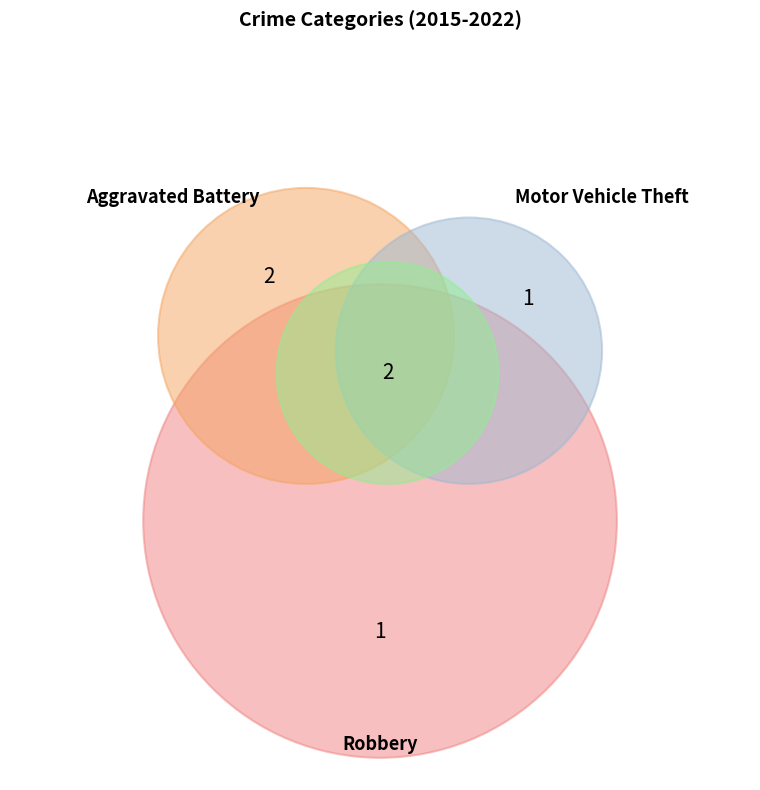

To the nearest percent, what portion does Aggravated Battery represent?

33%